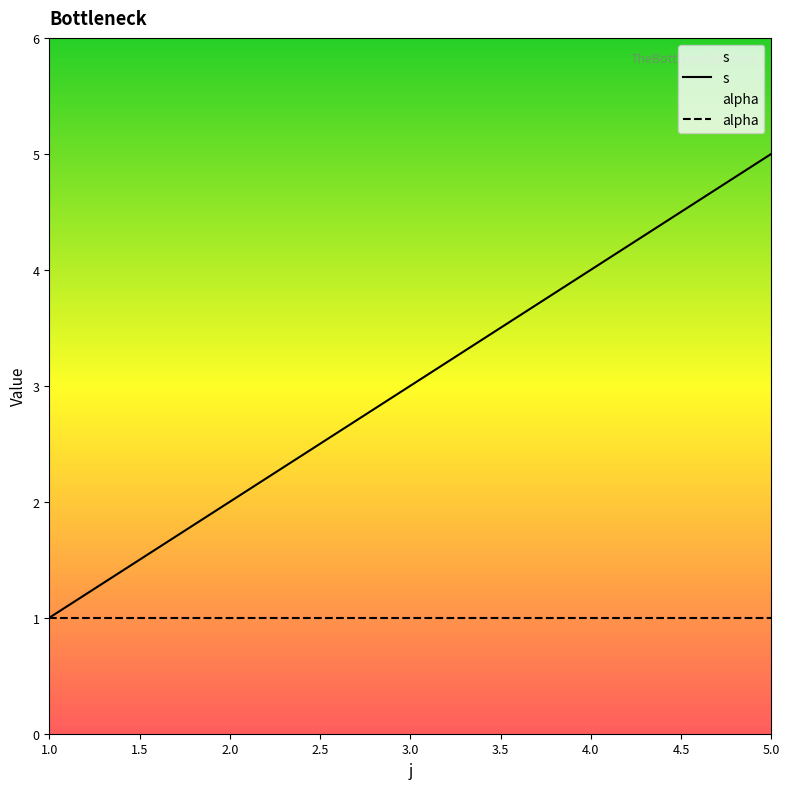

What value does the alpha series have at 4.0?

1